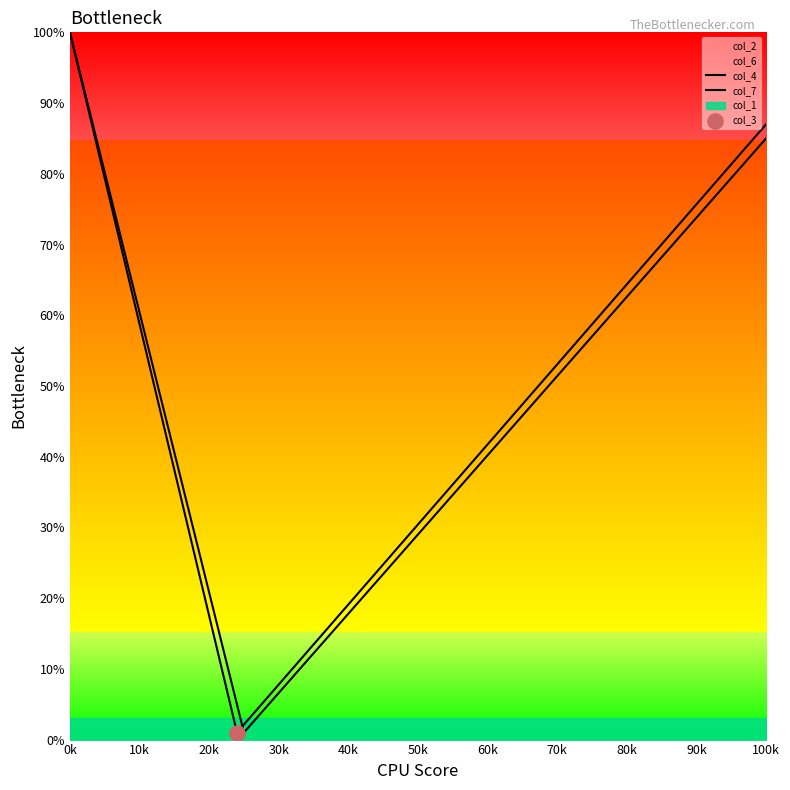

At how many categories does at least one series exceed 44?

2